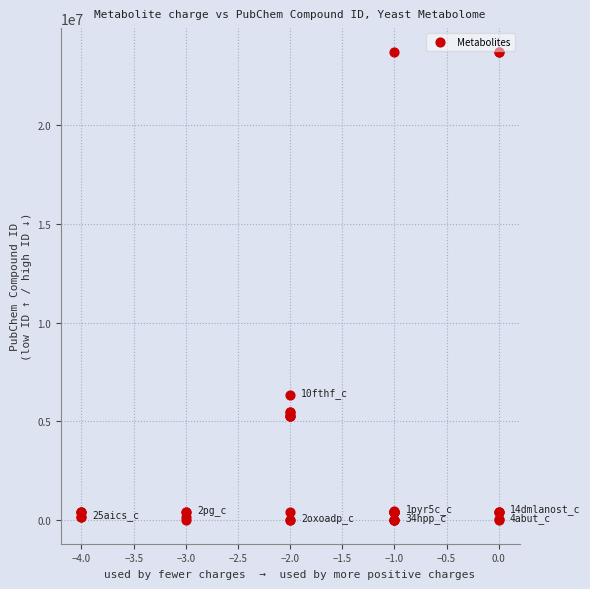

What Y value in the scatter plot is closest to 11862323?

6326742